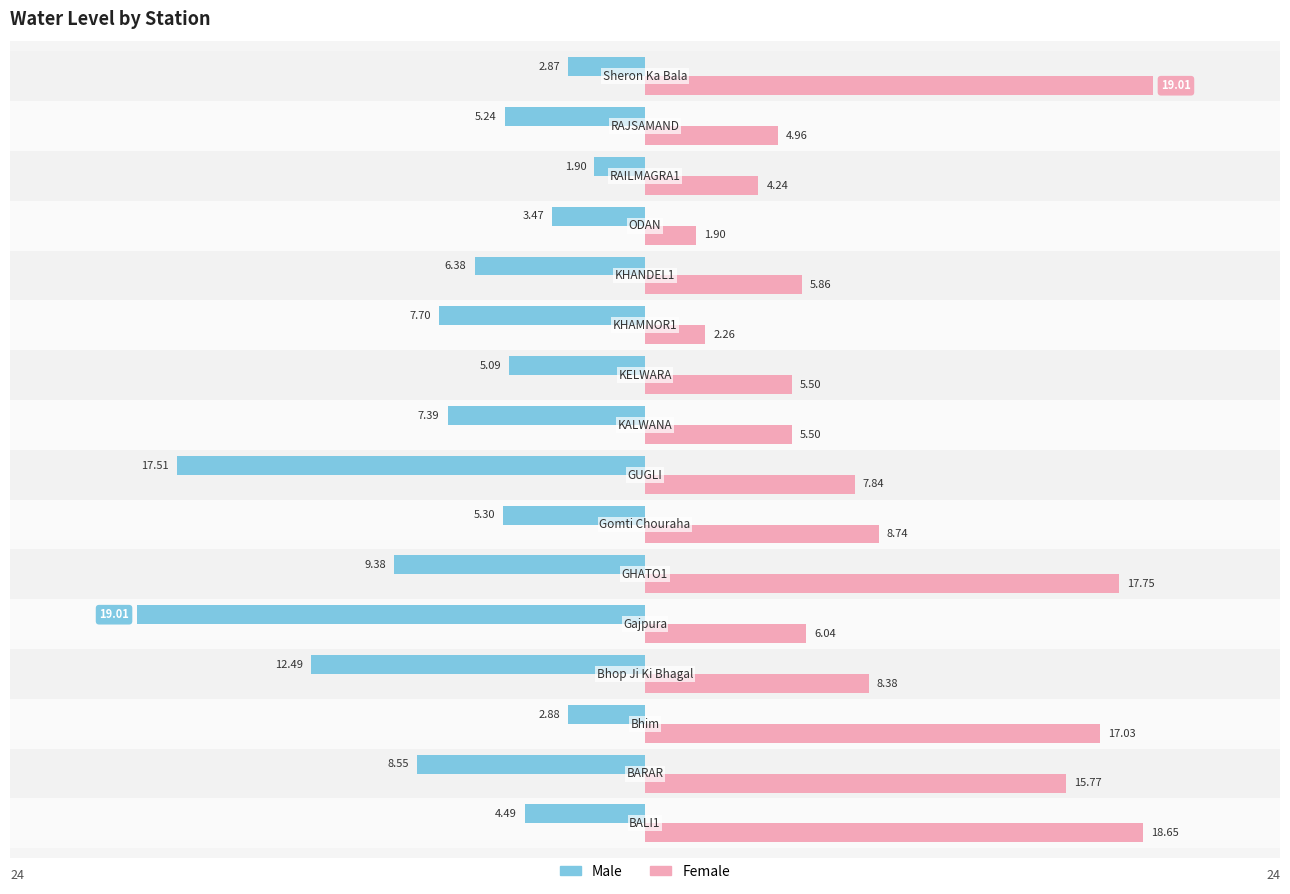

How many categories are shown in the chart?

16